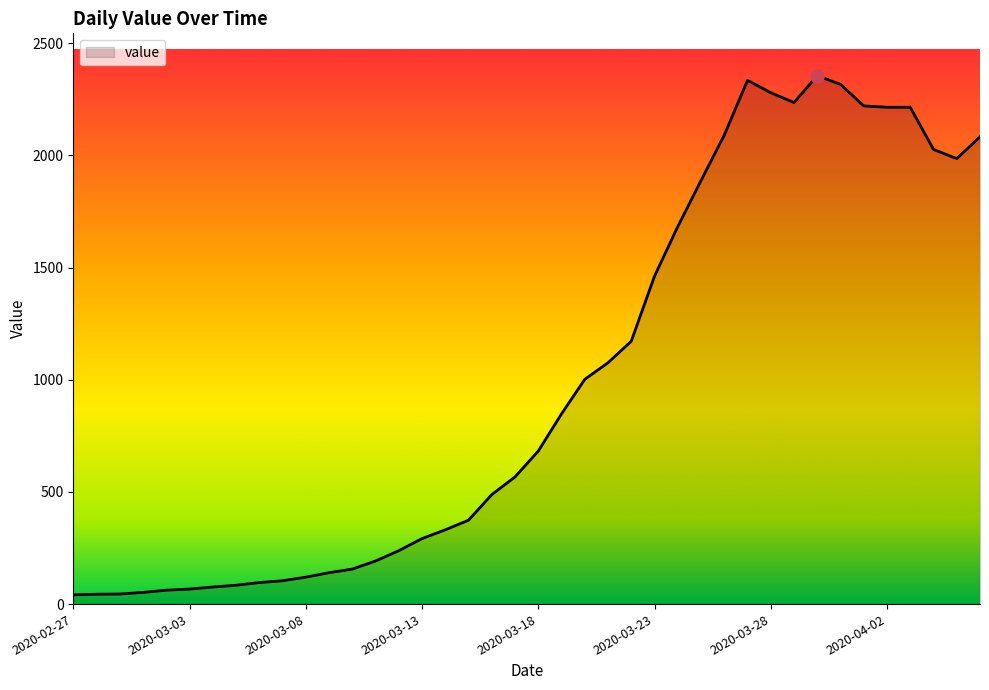

What is the maximum value shown in the chart?

2356